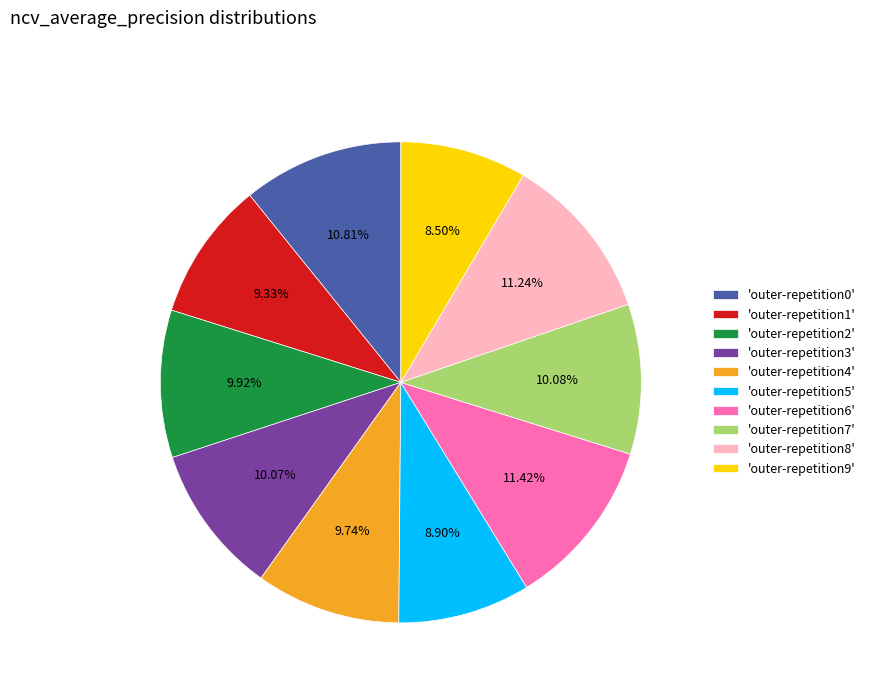

Do 'outer-repetition5' and 'outer-repetition8' together represent more than half of the pie?

No